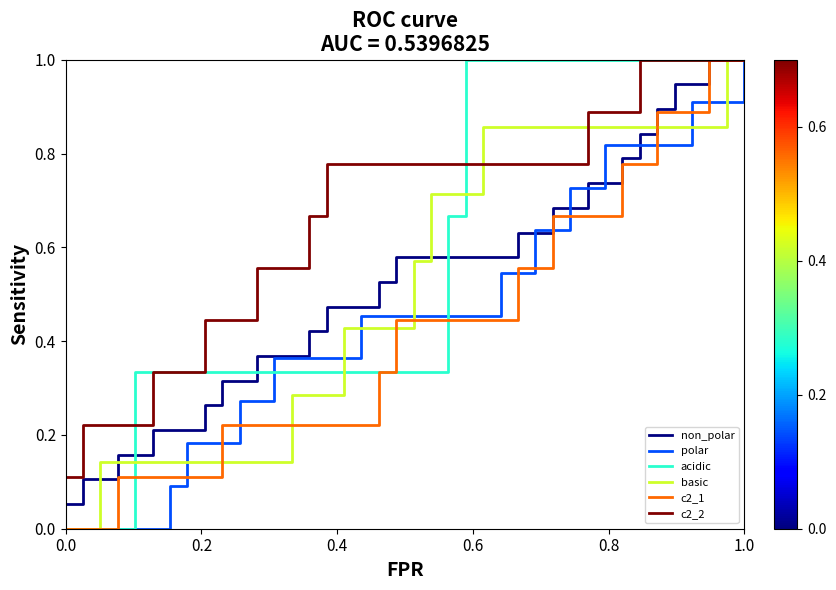

What is the maximum value shown in the chart?

1.0